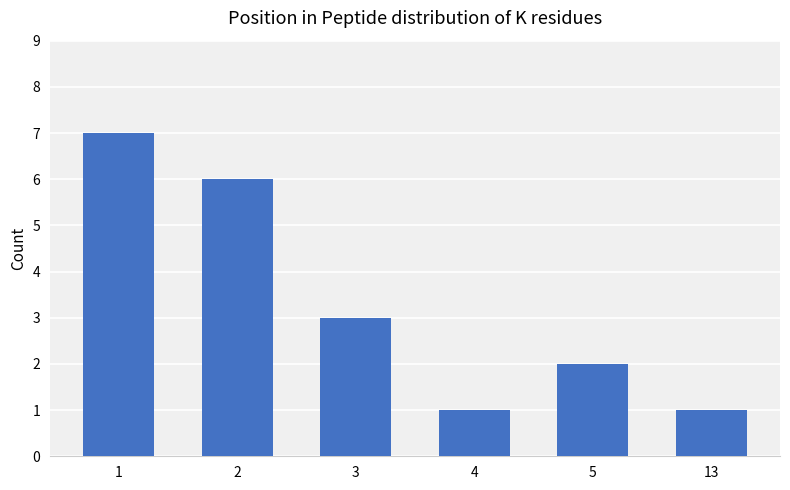

Count the number of data series in this chart.

1